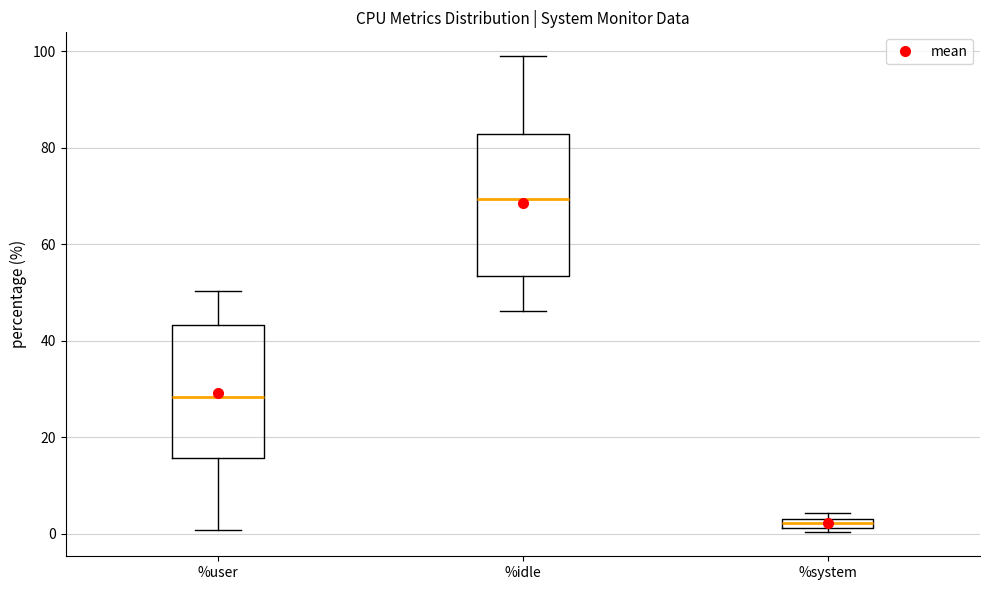

Which box's median line is the lowest?

%system